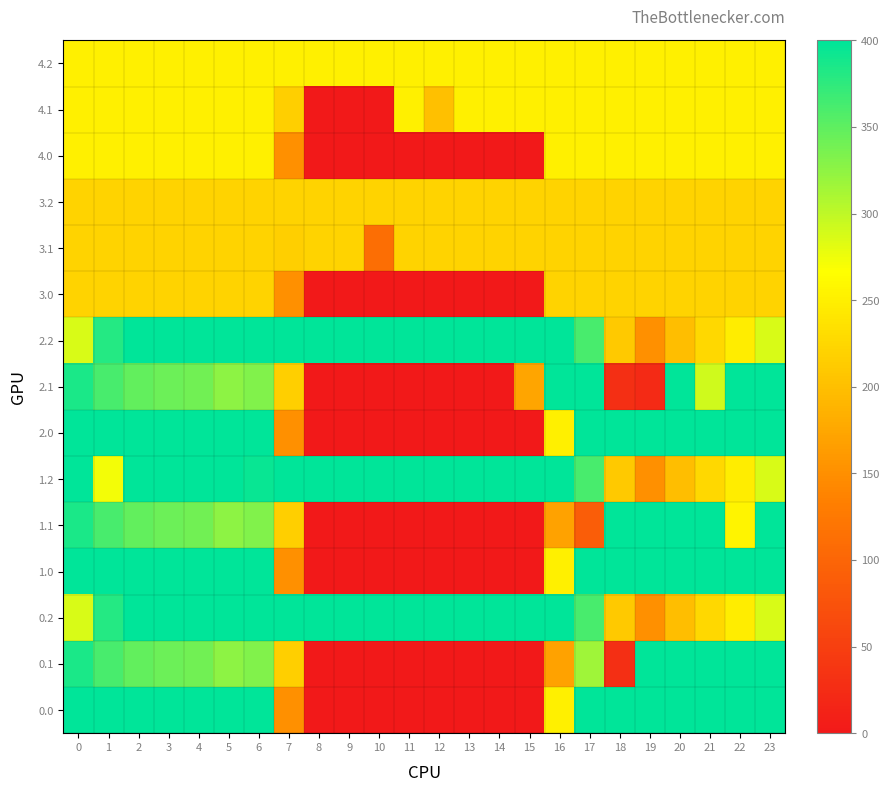

Between 12 and 19, which is larger?

19